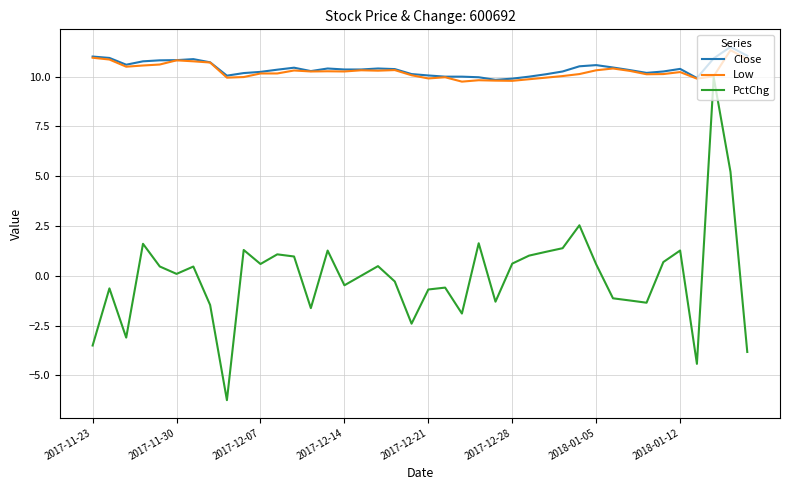

What is the minimum value shown in the chart?

-6.2